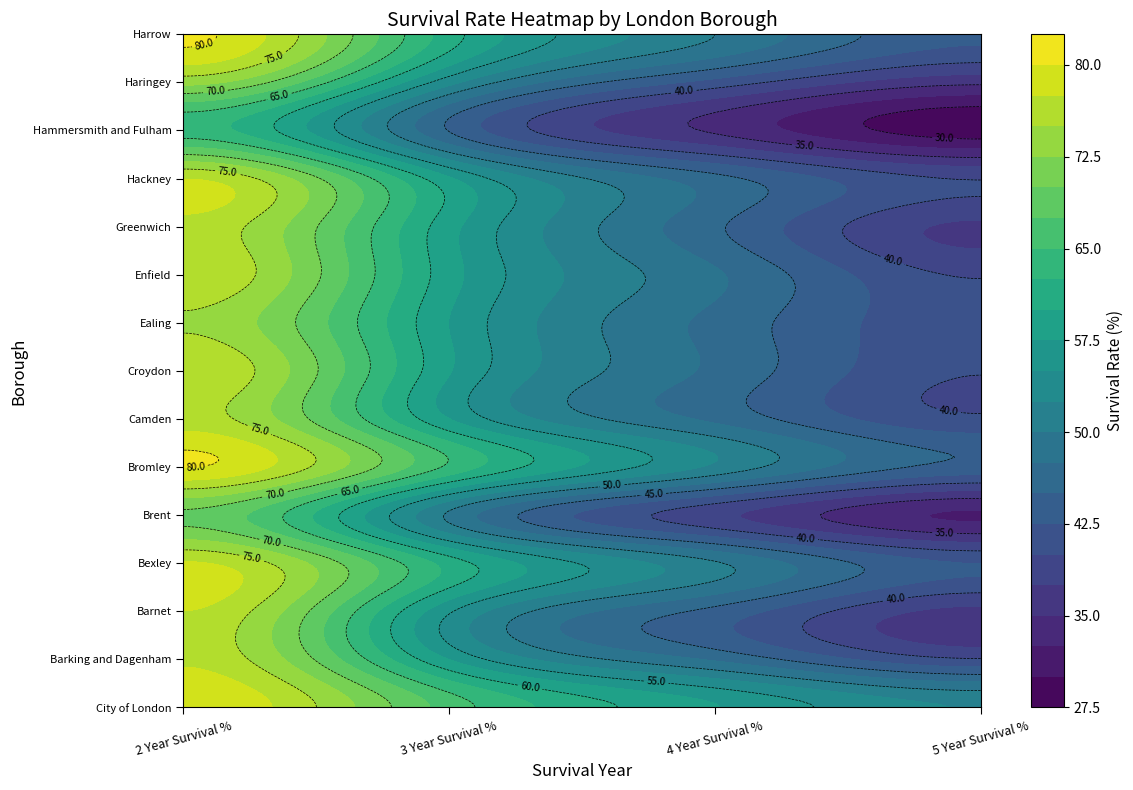

Is it true that Harrow equals 80.6 at 2 Year Survival %?

True